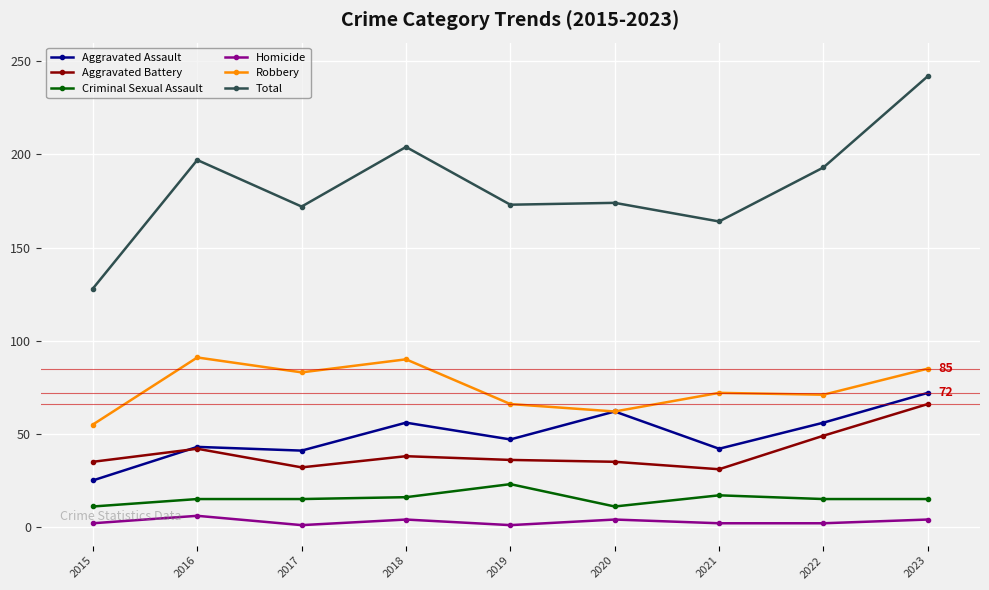

What is the value of the Homicide point at the 7th from the left?

2